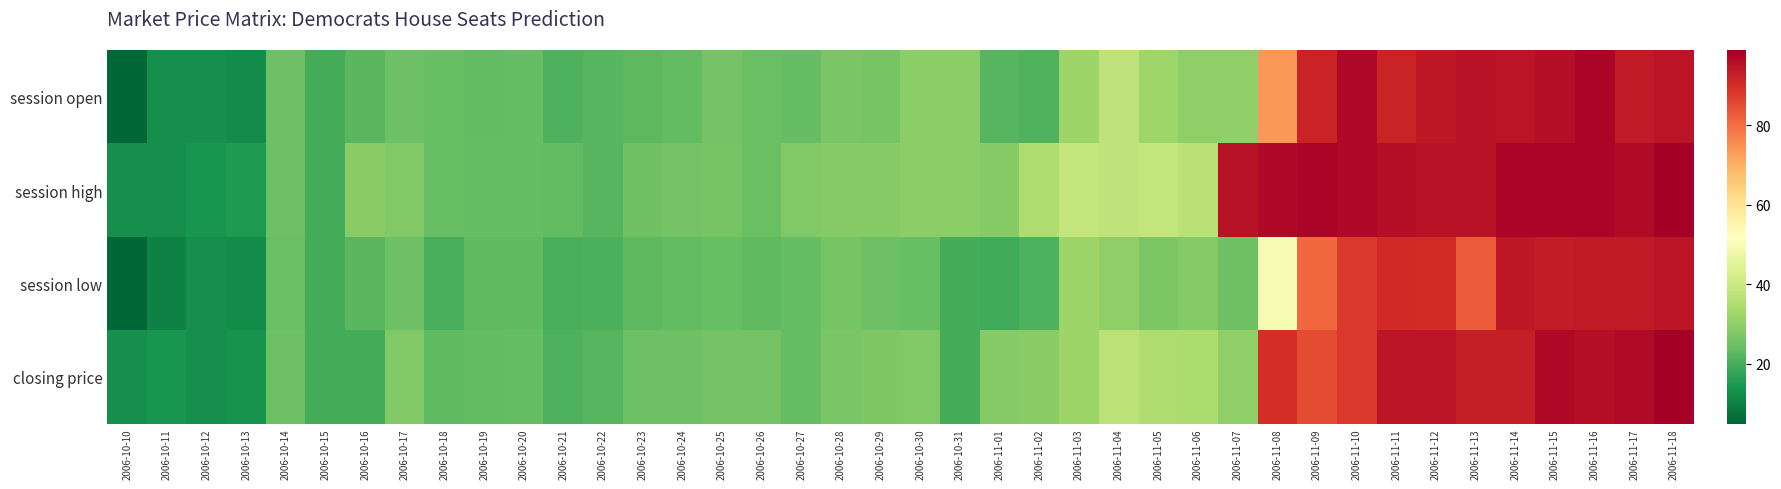

Reading left to right, list all the values displayed in this chart.

session open: 2006-10-10=5.0	2006-10-11=13.0	2006-10-12=13.0	2006-10-13=12.0	2006-10-14=25.0	2006-10-15=20.0	2006-10-16=22.5	2006-10-17=25.0	2006-10-18=24.4	2006-10-19=23.7	2006-10-20=23.9	2006-10-21=21.0	2006-10-22=22.0	2006-10-23=23.0	2006-10-24=23.5	2006-10-25=26.0	2006-10-26=24.5	2006-10-27=24.0	2006-10-28=27.0	2006-10-29=26.5	2006-10-30=29.5	2006-10-31=29.4	2006-11-01=22.0	2006-11-02=21.2	2006-11-03=32.0	2006-11-04=38.0	2006-11-05=32.2	2006-11-06=30.0	2006-11-07=30.2	2006-11-08=73.9	2006-11-09=92.0	2006-11-10=96.9	2006-11-11=92.0	2006-11-12=94.0	2006-11-13=95.0	2006-11-14=94.7	2006-11-15=96.0	2006-11-16=97.8	2006-11-17=93.6	2006-11-18=94.8
session high: 2006-10-10=13.0	2006-10-11=13.0	2006-10-12=14.0	2006-10-13=15.0	2006-10-14=25.0	2006-10-15=20.0	2006-10-16=29.0	2006-10-17=28.0	2006-10-18=24.4	2006-10-19=23.9	2006-10-20=24.0	2006-10-21=23.5	2006-10-22=22.0	2006-10-23=25.2	2006-10-24=26.0	2006-10-25=26.6	2006-10-26=24.6	2006-10-27=27.9	2006-10-28=28.5	2006-10-29=28.5	2006-10-30=29.5	2006-10-31=29.4	2006-11-01=28.5	2006-11-02=35.0	2006-11-03=38.5	2006-11-04=38.0	2006-11-05=38.5	2006-11-06=36.9	2006-11-07=95.0	2006-11-08=97.0	2006-11-09=97.7	2006-11-10=96.9	2006-11-11=95.8	2006-11-12=95.0	2006-11-13=95.0	2006-11-14=97.8	2006-11-15=97.8	2006-11-16=97.8	2006-11-17=96.5	2006-11-18=99.0
session low: 2006-10-10=5.0	2006-10-11=10.5	2006-10-12=13.0	2006-10-13=12.0	2006-10-14=24.5	2006-10-15=20.0	2006-10-16=22.5	2006-10-17=25.0	2006-10-18=20.1	2006-10-19=23.0	2006-10-20=23.0	2006-10-21=20.1	2006-10-22=20.5	2006-10-23=22.8	2006-10-24=23.5	2006-10-25=24.2	2006-10-26=23.0	2006-10-27=24.0	2006-10-28=26.6	2006-10-29=25.0	2006-10-30=24.2	2006-10-31=20.0	2006-11-01=19.0	2006-11-02=21.0	2006-11-03=32.0	2006-11-04=30.0	2006-11-05=27.1	2006-11-06=28.2	2006-11-07=25.2	2006-11-08=50.0	2006-11-09=81.0	2006-11-10=88.0	2006-11-11=90.6	2006-11-12=90.5	2006-11-13=82.6	2006-11-14=94.0	2006-11-15=93.2	2006-11-16=93.5	2006-11-17=93.6	2006-11-18=94.8
closing price: 2006-10-10=13.0	2006-10-11=14.0	2006-10-12=13.0	2006-10-13=13.5	2006-10-14=25.0	2006-10-15=20.0	2006-10-16=20.0	2006-10-17=28.0	2006-10-18=23.0	2006-10-19=23.7	2006-10-20=23.9	2006-10-21=21.0	2006-10-22=22.0	2006-10-23=25.0	2006-10-24=25.0	2006-10-25=26.0	2006-10-26=26.0	2006-10-27=24.0	2006-10-28=27.0	2006-10-29=27.7	2006-10-30=27.8	2006-10-31=20.0	2006-11-01=28.5	2006-11-02=29.2	2006-11-03=32.0	2006-11-04=37.0	2006-11-05=35.0	2006-11-06=34.5	2006-11-07=30.0	2006-11-08=90.0	2006-11-09=85.1	2006-11-10=88.0	2006-11-11=94.5	2006-11-12=94.9	2006-11-13=93.0	2006-11-14=93.0	2006-11-15=96.9	2006-11-16=96.0	2006-11-17=96.5	2006-11-18=99.0